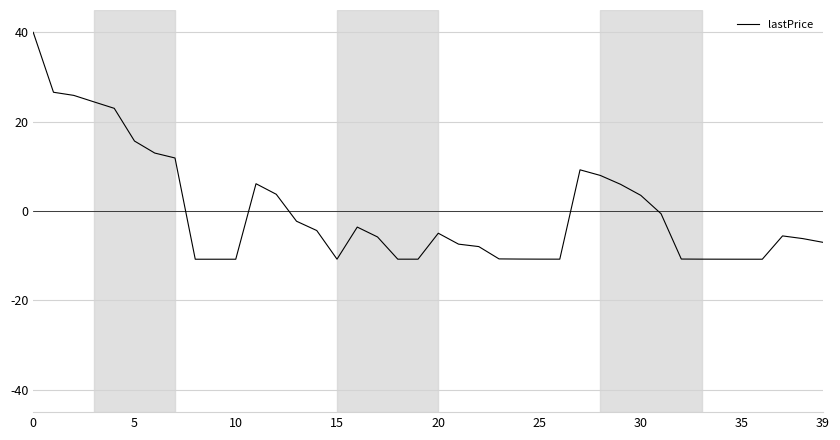

What is the maximum value shown in the chart?

40.0